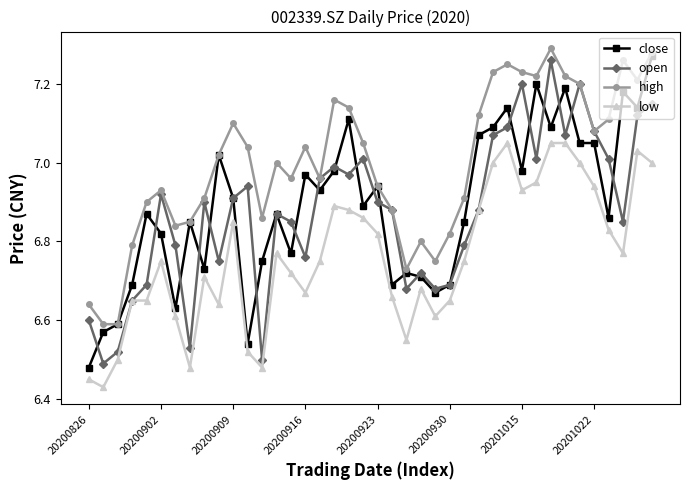

At how many categories does at least one series exceed 6?

40